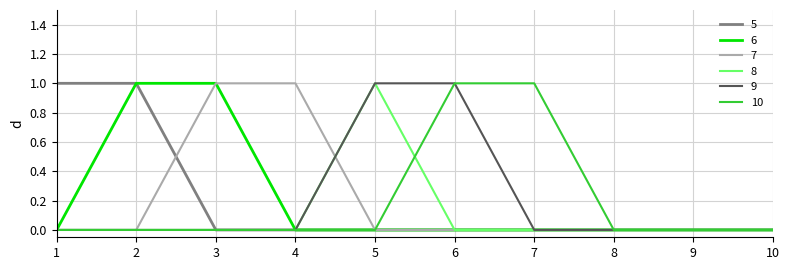

At which label does 8 reach its peak?

5